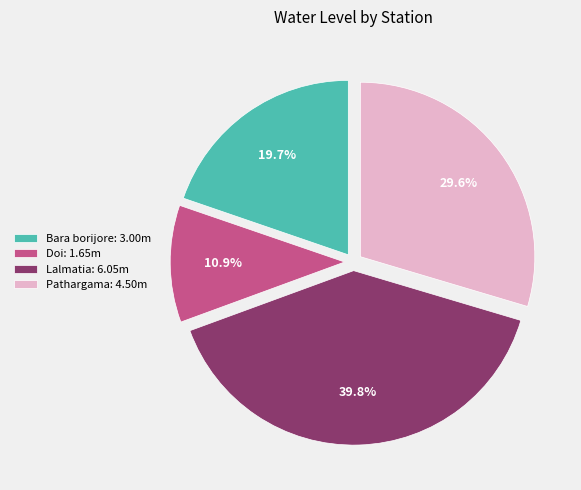

To the nearest percent, what is the difference between the Doi and Pathargama slice percentages?

19%